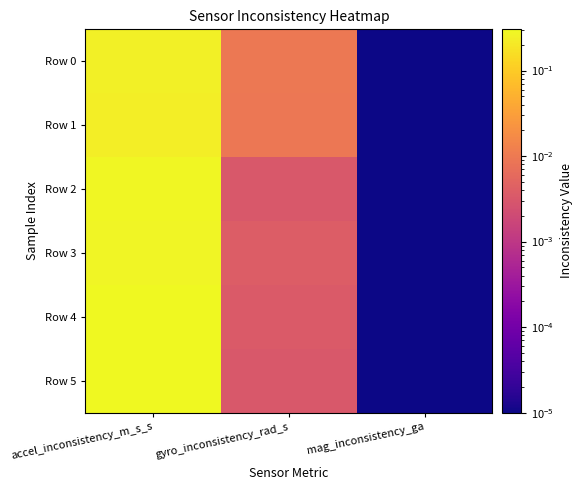

At which category is the sum across all series the highest?

accel_inconsistency_m_s_s